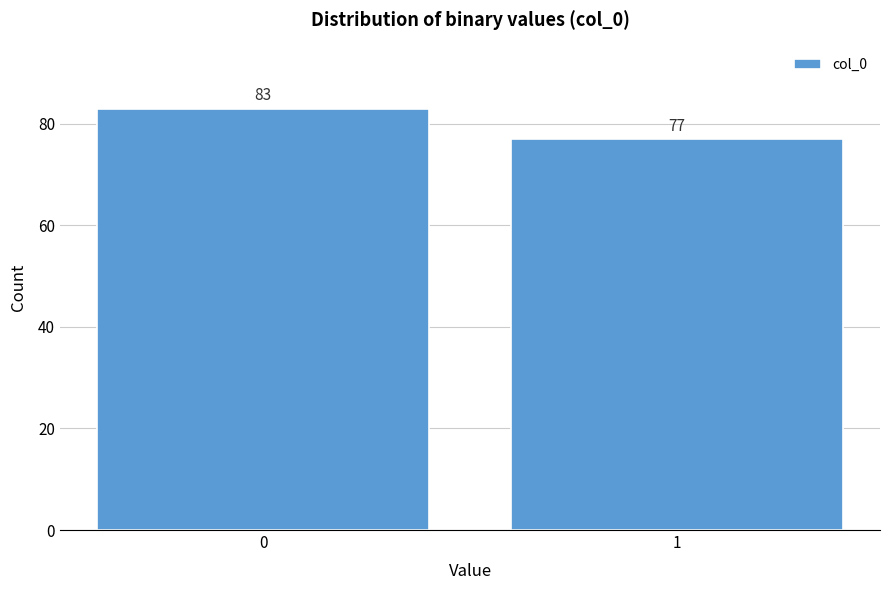

Reading left to right, list all the values displayed in this chart.

83	77